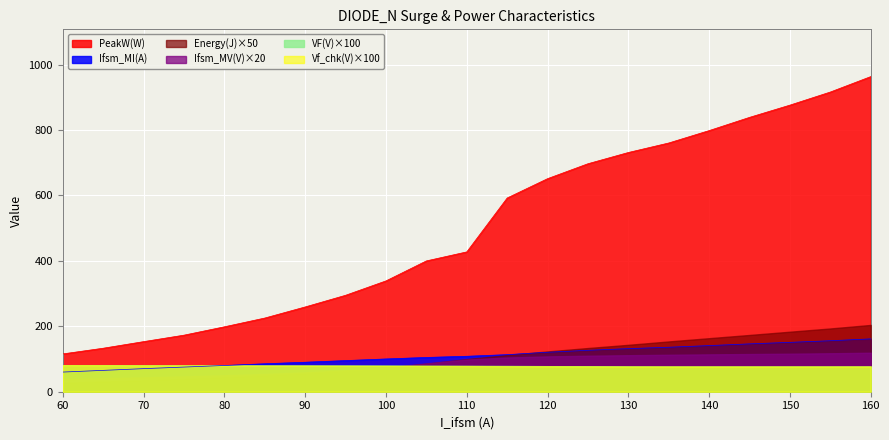

Reading right to left, what are all the values shown in this chart?

Ifsm_MI(A): T21=161.6	T20=155.9	T19=151.0	T18=146.3	T17=141.1	T16=136.1	T15=131.8	T14=126.7	T13=120.6	T12=113.4	T11=108.4	T10=104.8	T9=100.2	T8=95.2	T7=90.2	T6=85.5	T5=80.2	T4=75.4	T3=70.5	T2=65.3	T1=60.1
PeakW(W): T21=963.5	T20=916.4	T19=876.3	T18=838.9	T17=798.5	T16=760.6	T15=731.5	T14=697.1	T13=651.5	T12=592.3	T11=427.5	T10=400.0	T9=338.9	T8=294.9	T7=259.2	T6=225.3	T5=198.5	T4=172.9	T3=153.2	T2=133.0	T1=115.6
Energy(J): T21=4.1	T20=3.9	T19=3.7	T18=3.5	T17=3.3	T16=3.1	T15=2.9	T14=2.7	T13=2.5	T12=2.2	T11=2.0	T10=1.7	T9=1.5	T8=1.3	T7=1.1	T6=1.0	T5=0.9	T4=0.8	T3=0.7	T2=0.6	T1=0.5
Ifsm_MV(V): T21=6.0	T20=5.9	T19=5.8	T18=5.8	T17=5.7	T16=5.7	T15=5.6	T14=5.5	T13=5.4	T12=5.2	T11=4.9	T10=4.3	T9=3.7	T8=3.3	T7=3.0	T6=2.7	T5=2.5	T4=2.3	T3=2.2	T2=2.1	T1=1.9
VF(V): T21=0.8	T20=0.8	T19=0.8	T18=0.8	T17=0.8	T16=0.8	T15=0.8	T14=0.8	T13=0.8	T12=0.8	T11=0.8	T10=0.8	T9=0.8	T8=0.8	T7=0.8	T6=0.8	T5=0.8	T4=0.8	T3=0.8	T2=0.8	T1=0.8
Vf_chk(V): T21=0.8	T20=0.8	T19=0.8	T18=0.8	T17=0.8	T16=0.8	T15=0.8	T14=0.8	T13=0.8	T12=0.8	T11=0.8	T10=0.8	T9=0.8	T8=0.8	T7=0.8	T6=0.8	T5=0.8	T4=0.8	T3=0.8	T2=0.8	T1=0.8